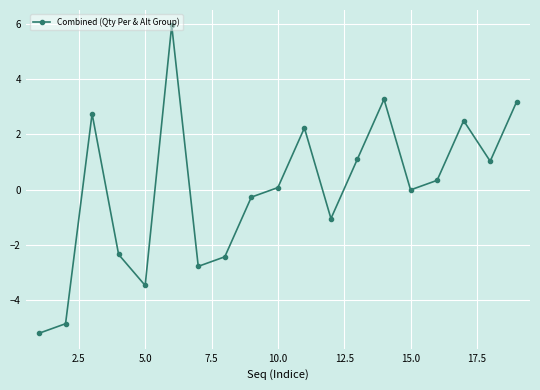

True or false: the data has more than 0 interior local peaks.

True